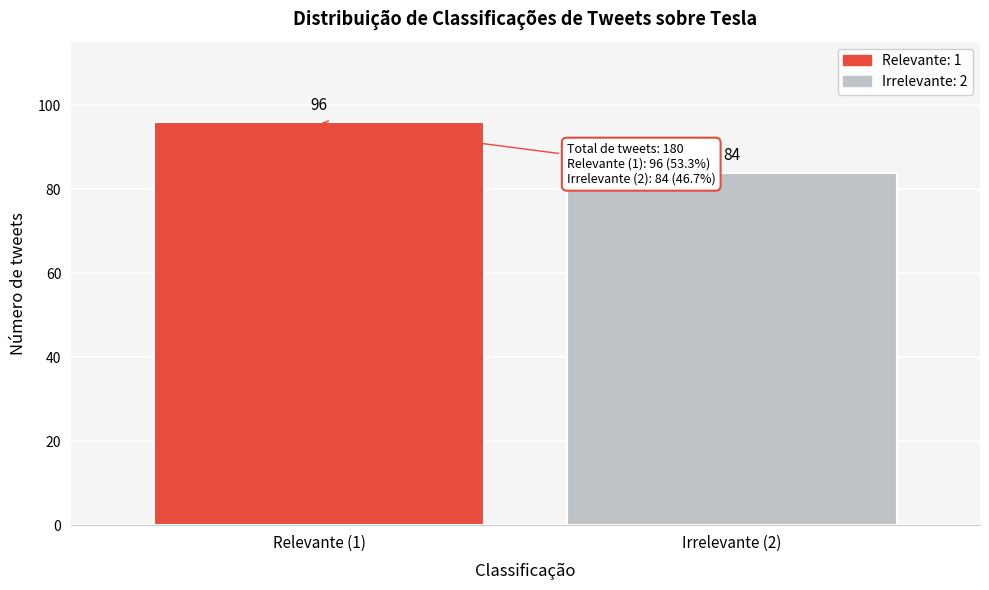

Reading left to right, what are all the values shown in this chart?

96	84